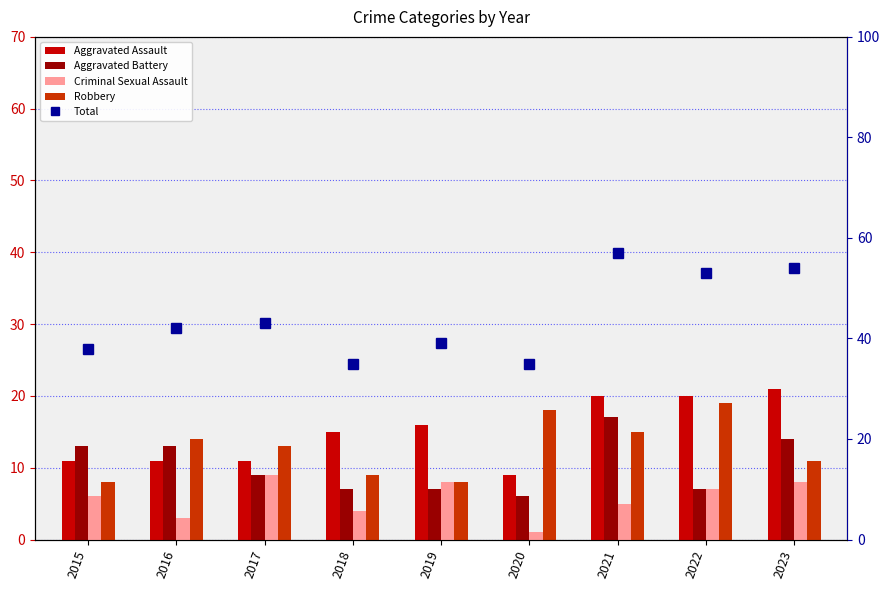

The value of Aggravated Assault at 2021 is 20. True or false?

True